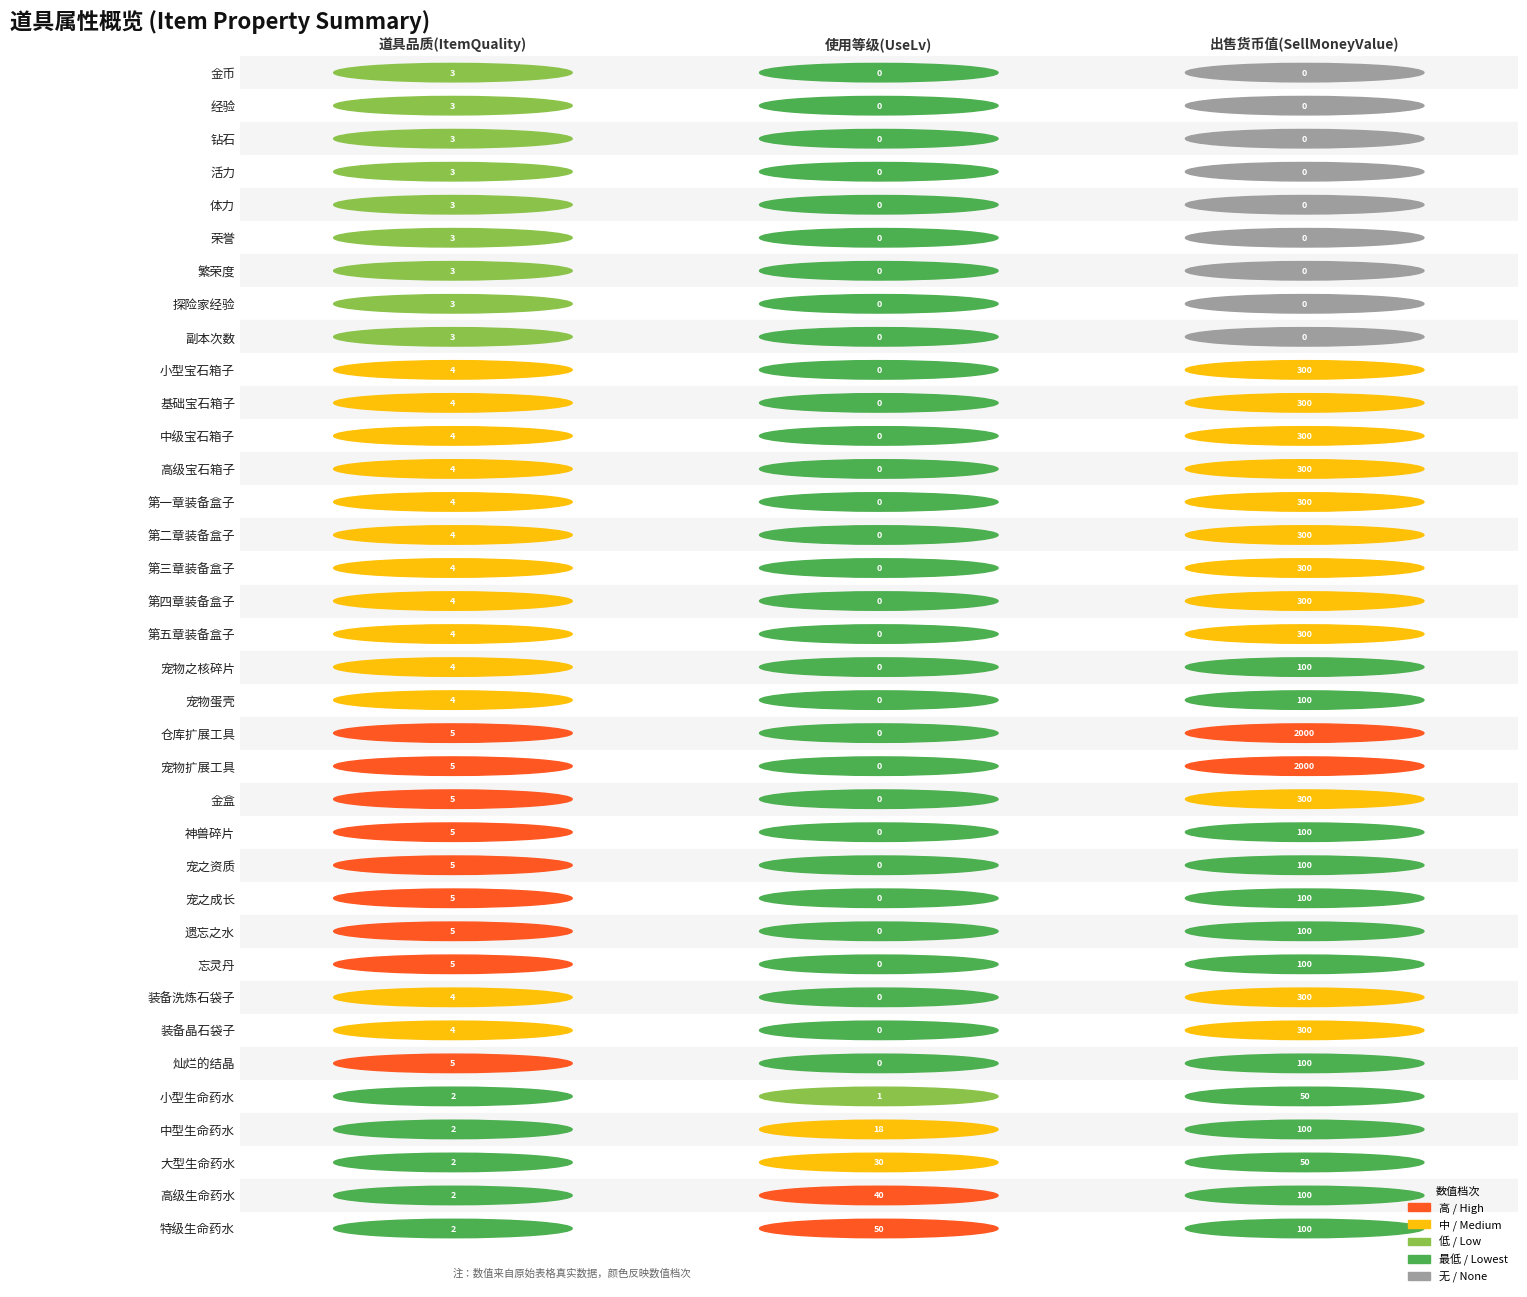

List the labels in order of SellMoneyValue value, largest first.

20, 21, 9, 10, 11, 12, 13, 14, 15, 16, 17, 22, 28, 29, 18, 19, 23, 24, 25, 26, 27, 30, 32, 34, 35, 31, 33, 0, 1, 2, 3, 4, 5, 6, 7, 8